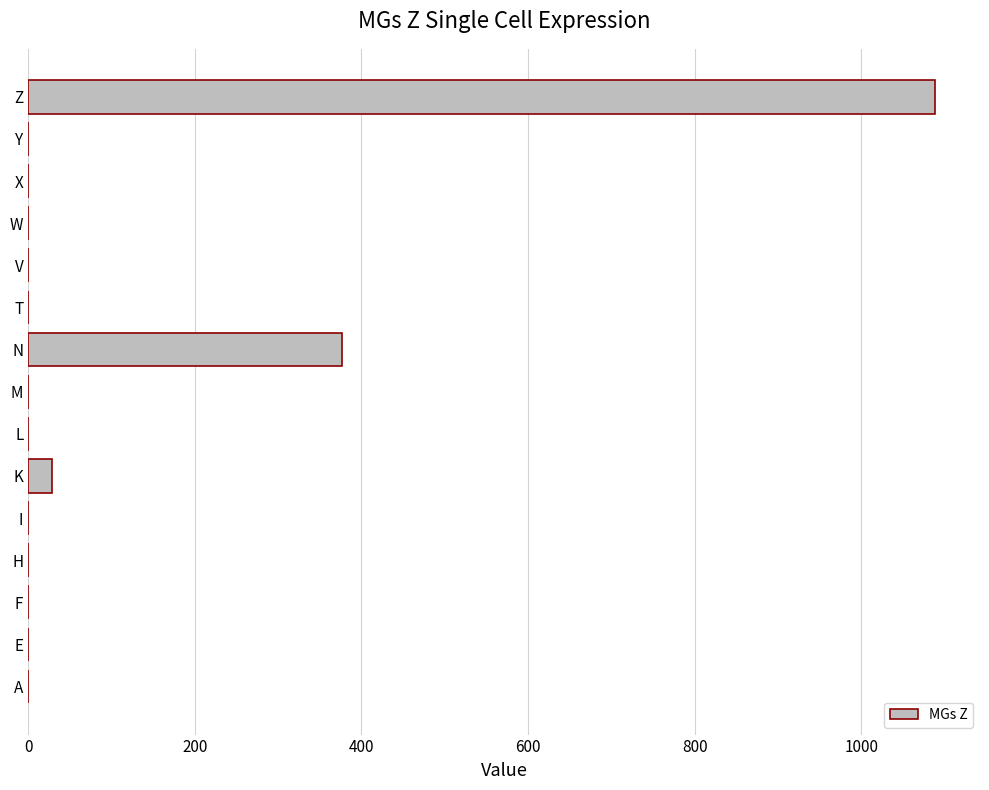

Between T and N, which is larger?

N